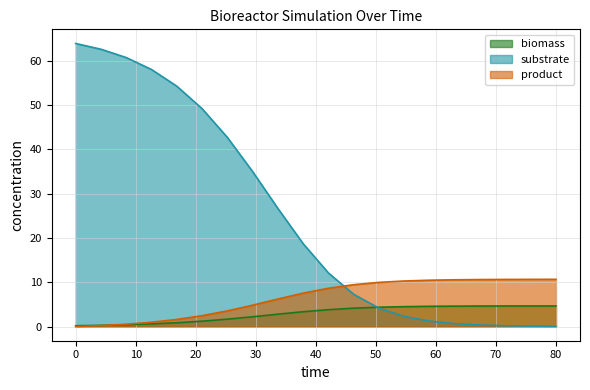

True or false: substrate has more than 1 points higher than both neighbors.

False